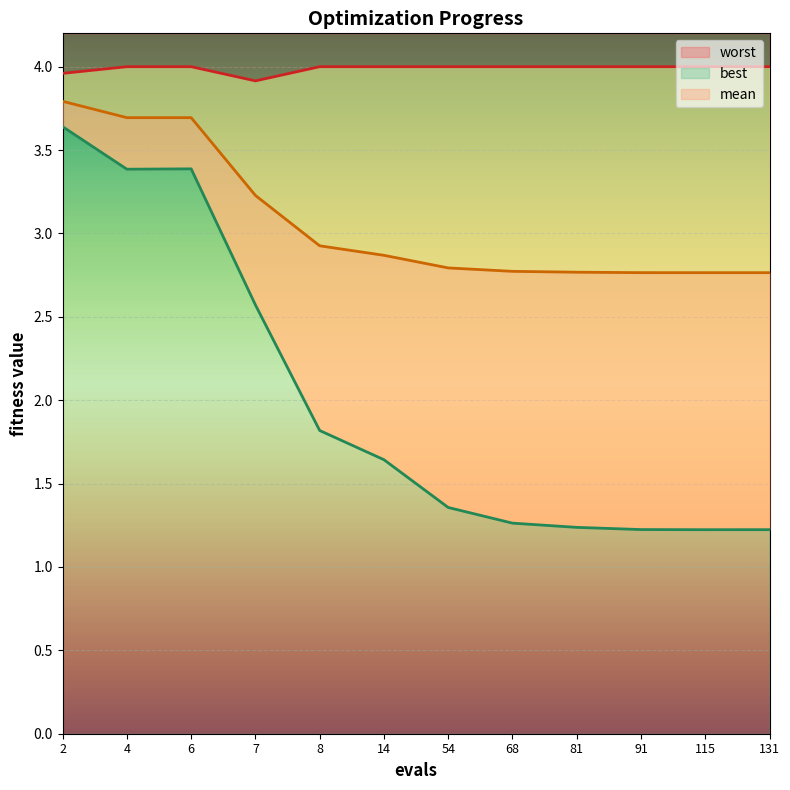

What is the spread (max minus min) of values at 4?

0.6